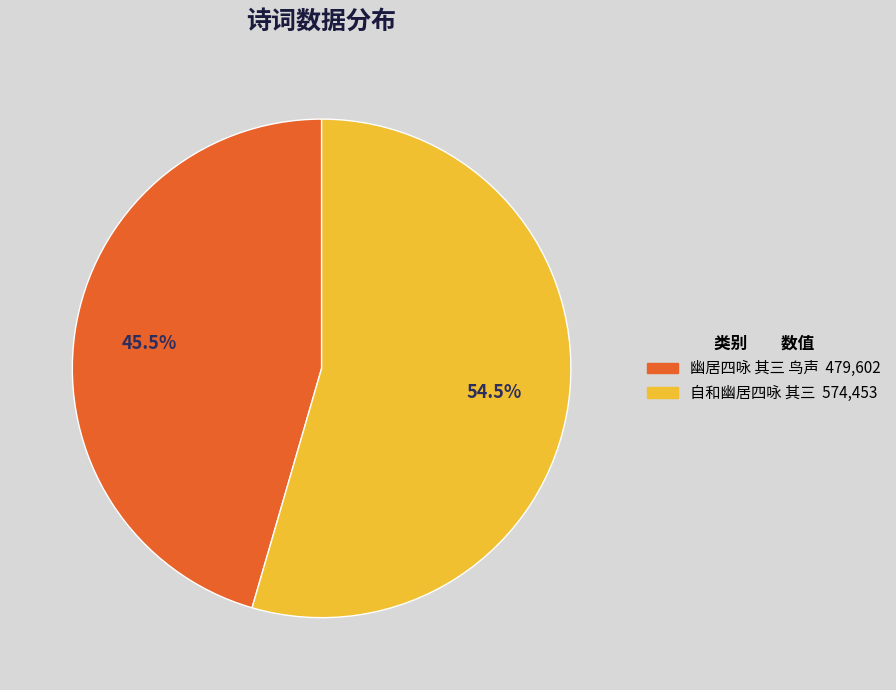

Rank the categories by value from lowest to highest.

幽居四咏 其三 鸟声, 自和幽居四咏 其三